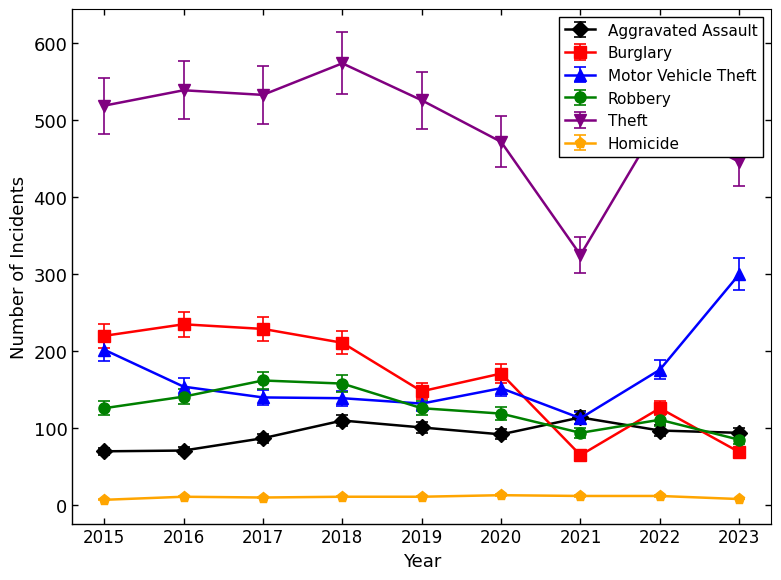

Is the value of Motor Vehicle Theft at 2018 greater than the value of Aggravated Assault at 2019?

Yes